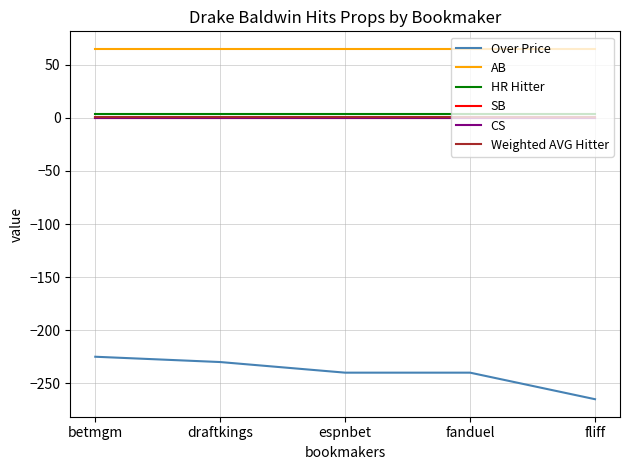

Is it true that SB equals 0.0 at fanduel?

True